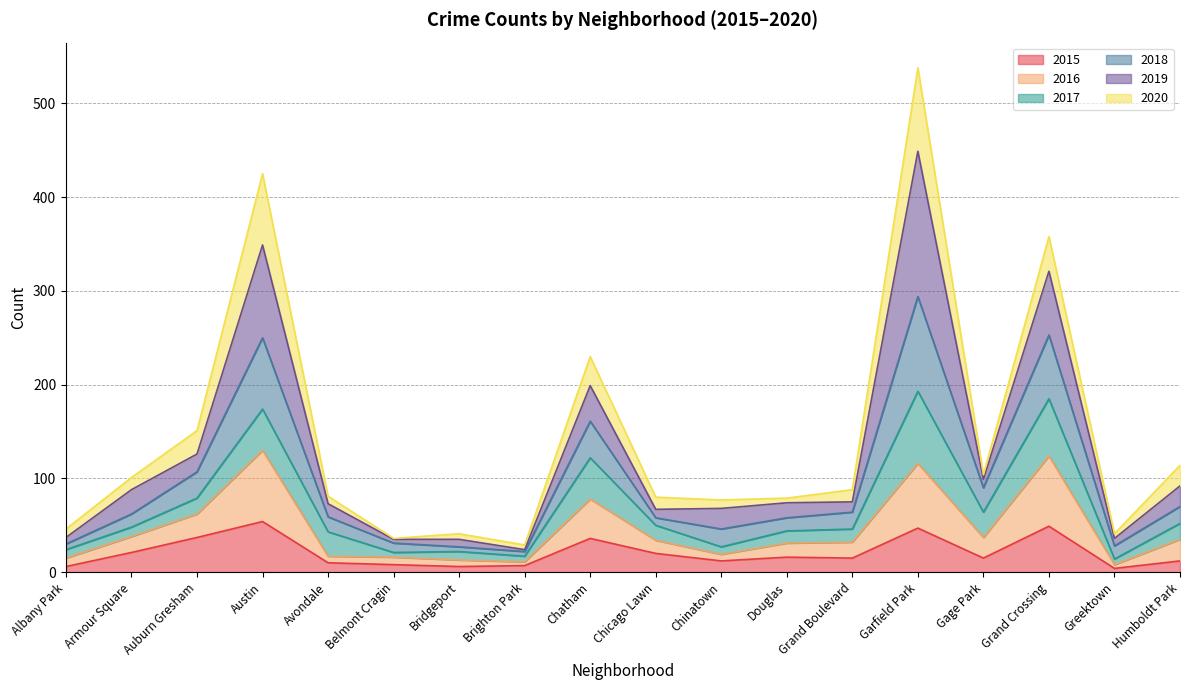

Where does the 2015 series first go above 15?

Armour Square